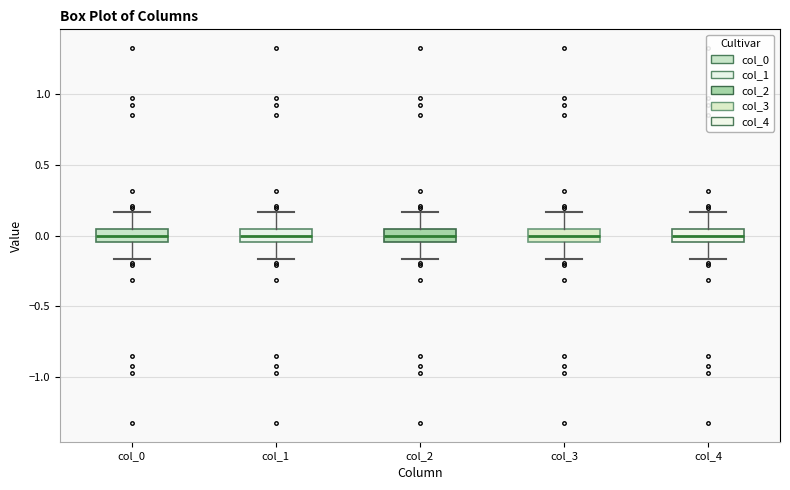

Where is the upper edge of the box for col_1 on the y-axis? The values are not printed on the chart, so give them approximately, as read against the axis.

0.05